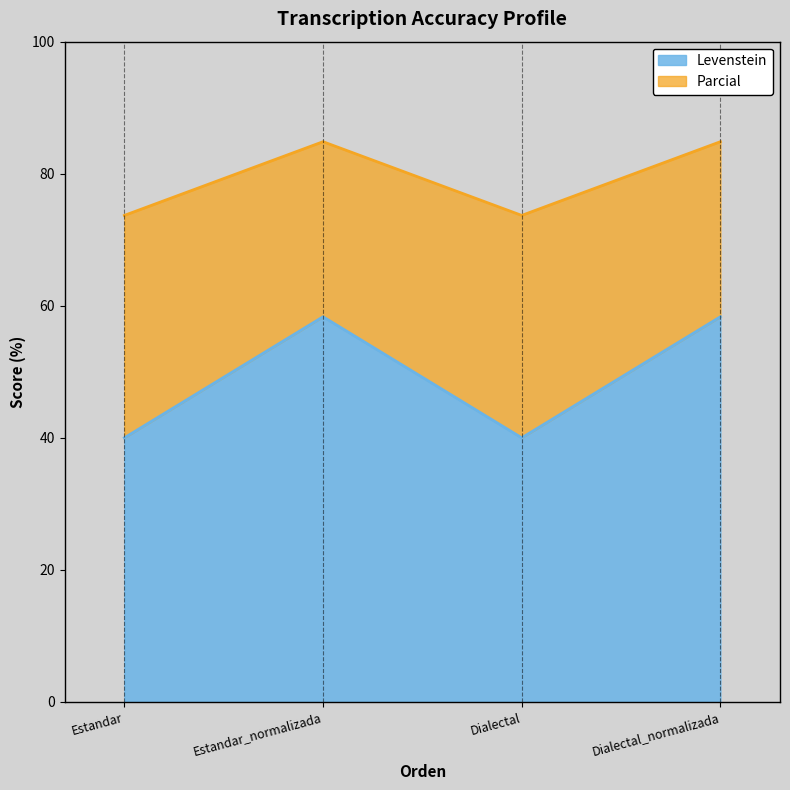

What is the highest value of the Parcial series?

84.8